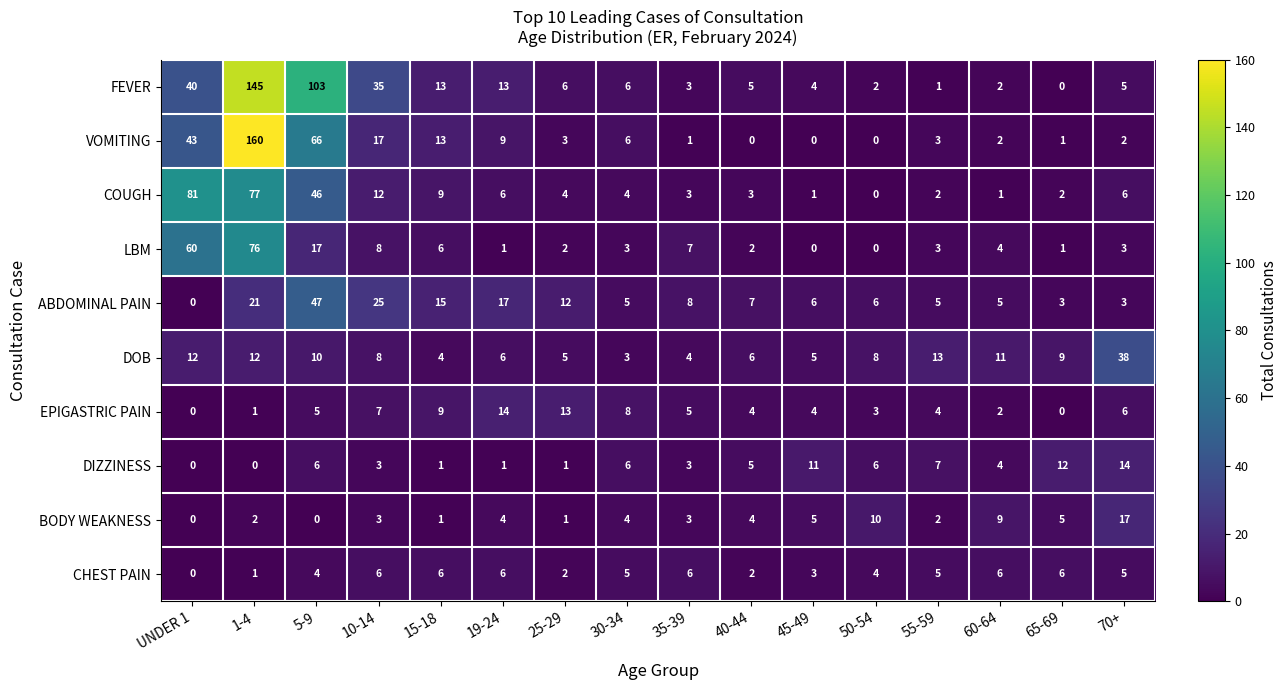

What is the average value of the DOB series?

10